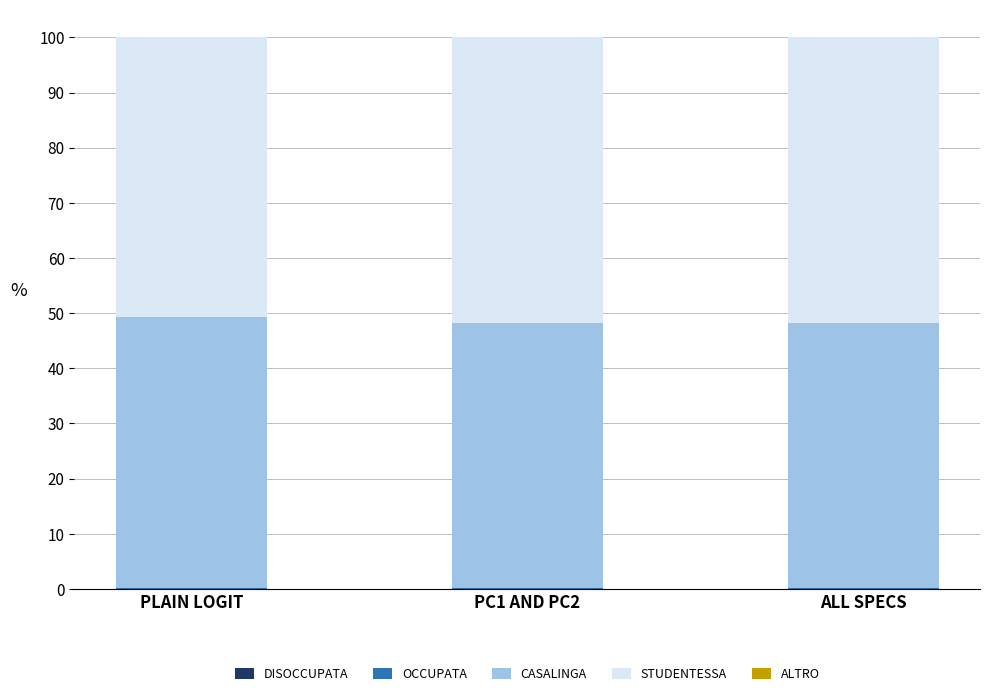

The ALTRO series shows -0.0 at ALL SPECS. True or false?

False